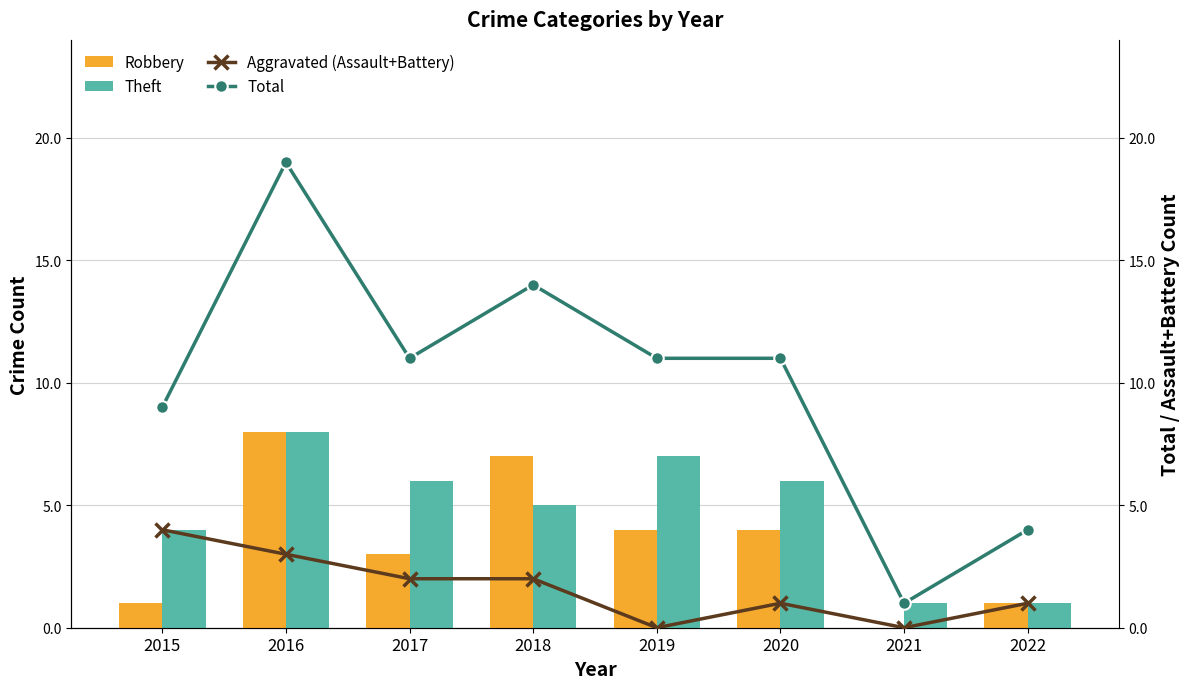

Reading right to left, what are all the values shown in this chart?

Robbery: 2022=1	2021=0	2020=4	2019=4	2018=7	2017=3	2016=8	2015=1
Theft: 2022=1	2021=1	2020=6	2019=7	2018=5	2017=6	2016=8	2015=4
Aggravated (Assault+Battery): 2022=1	2021=0	2020=1	2019=0	2018=2	2017=2	2016=3	2015=4
Total: 2022=4	2021=1	2020=11	2019=11	2018=14	2017=11	2016=19	2015=9